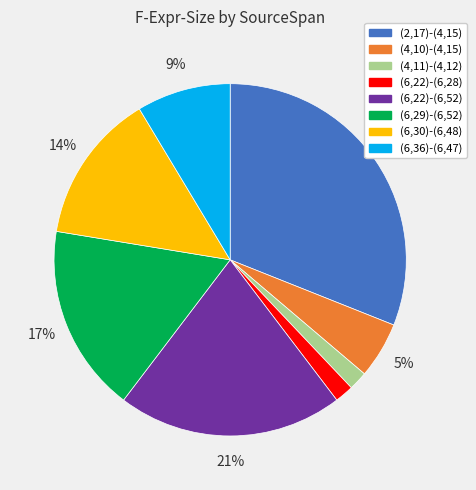

Approximately how many times larger is the value at (6,22)-(6,52) compared to (6,29)-(6,52)?

1.2